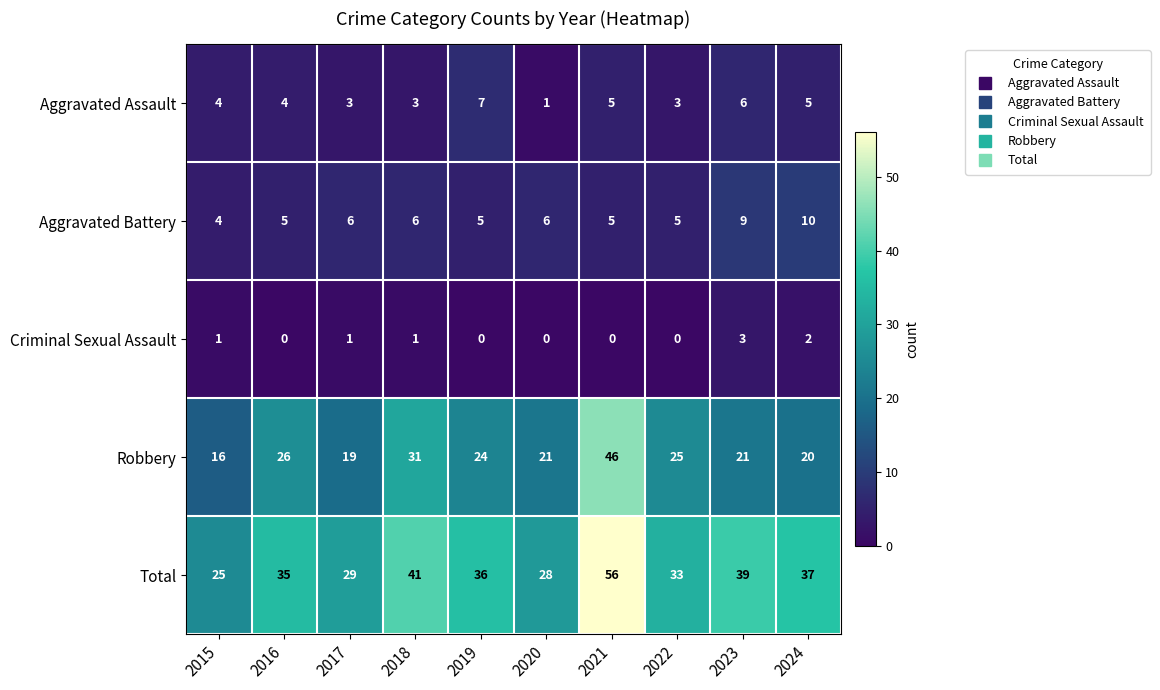

Where does the Robbery series first go above 24?

2016